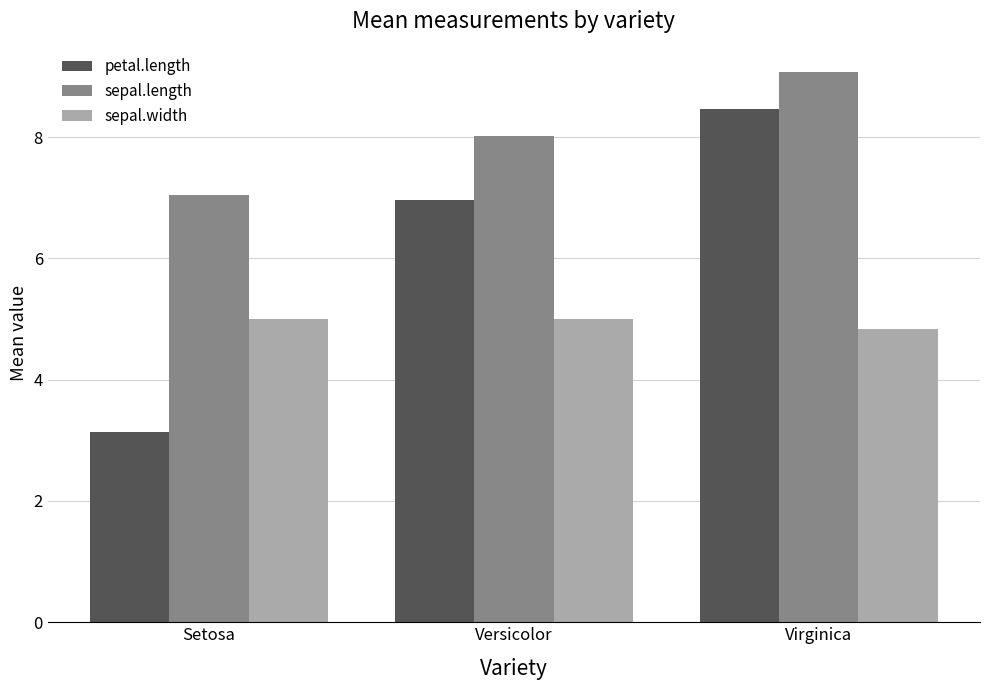

What is the maximum value shown in the chart?

9.1